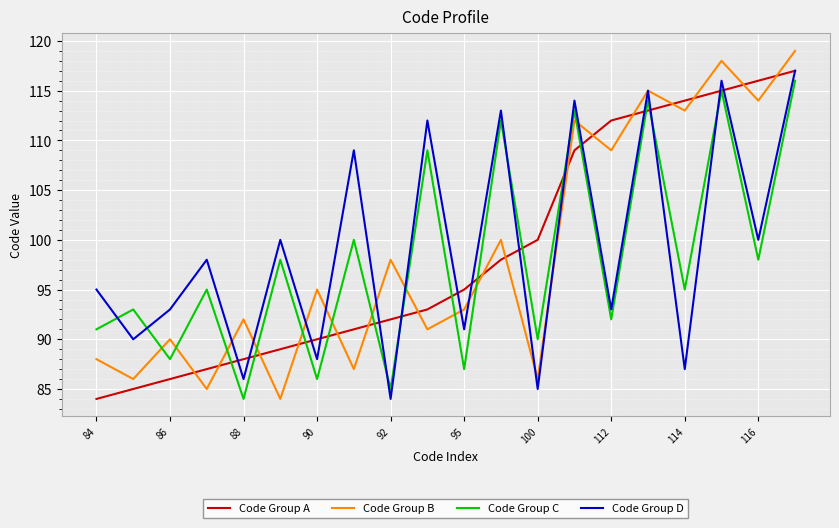

True or false: Code Group D has more than 1 interior local peaks.

True